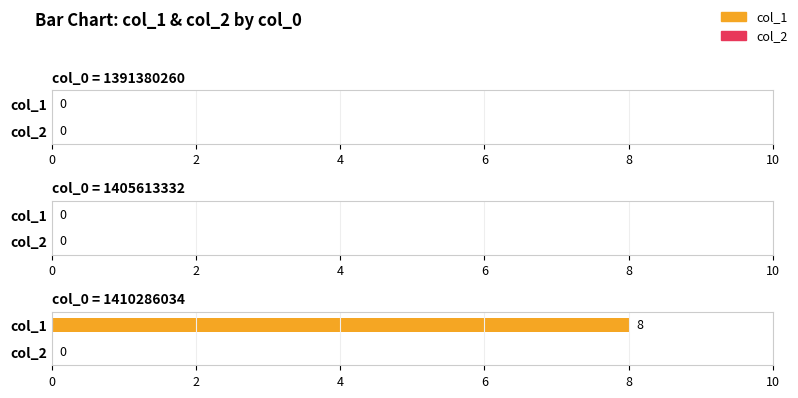

True or false: col_2 has a value of 0 at 1410286034.

True